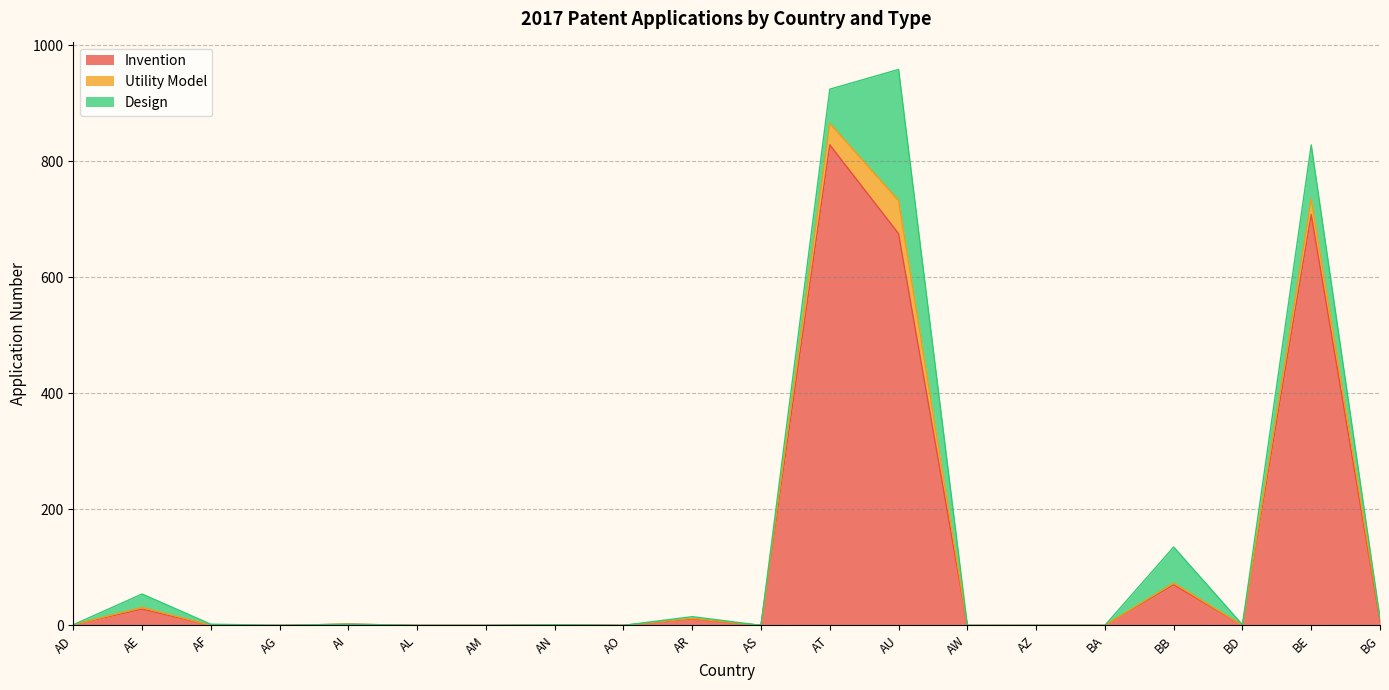

Rank the categories by Invention value from lowest to highest.

AF, AG, AL, AM, AO, AS, AW, AZ, BA, BD, AD, AN, AI, BG, AR, AE, BB, AU, BE, AT